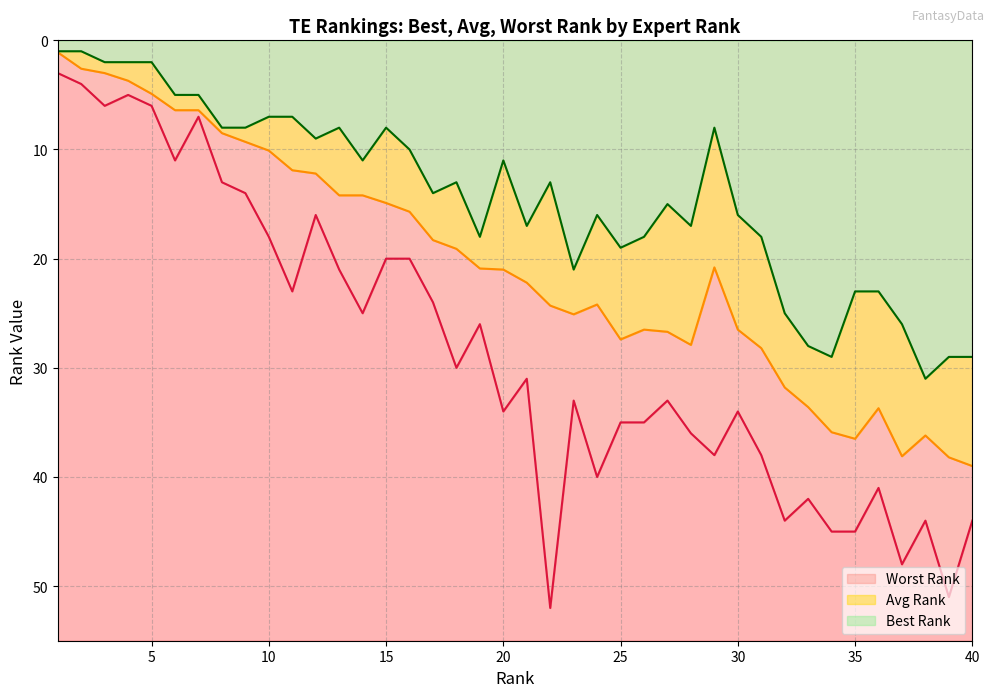

How many data points in Avg Rank are less than 21?

20